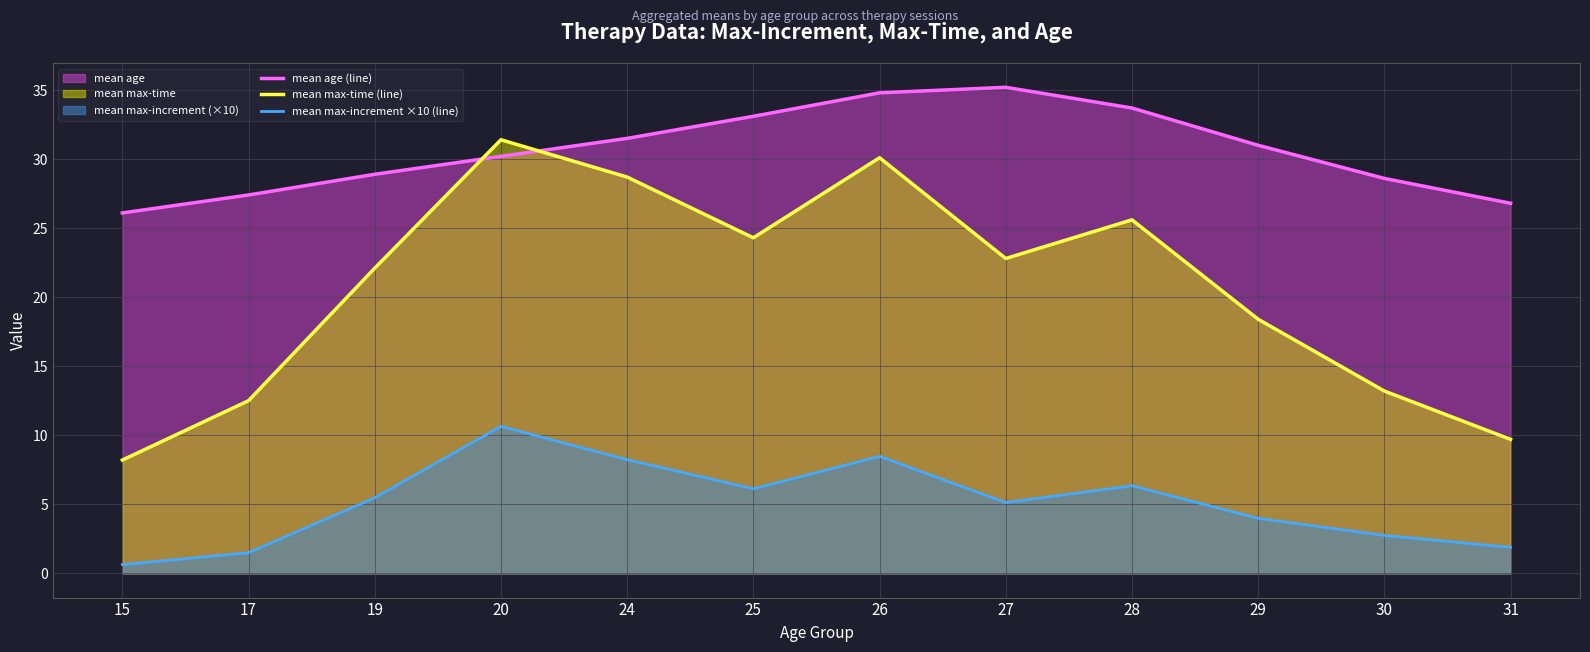

Reading right to left, extract all data points from this chart.

mean age (line): 26.8	28.6	31.0	33.7	35.2	34.8	33.1	31.5	30.2	28.9	27.4	26.1
mean max-time (line): 9.7	13.2	18.4	25.6	22.8	30.1	24.3	28.7	31.4	22.1	12.5	8.2
mean max-increment ×10 (line): 1.9	2.7	4.0	6.3	5.1	8.5	6.1	8.2	10.6	5.5	1.5	0.6